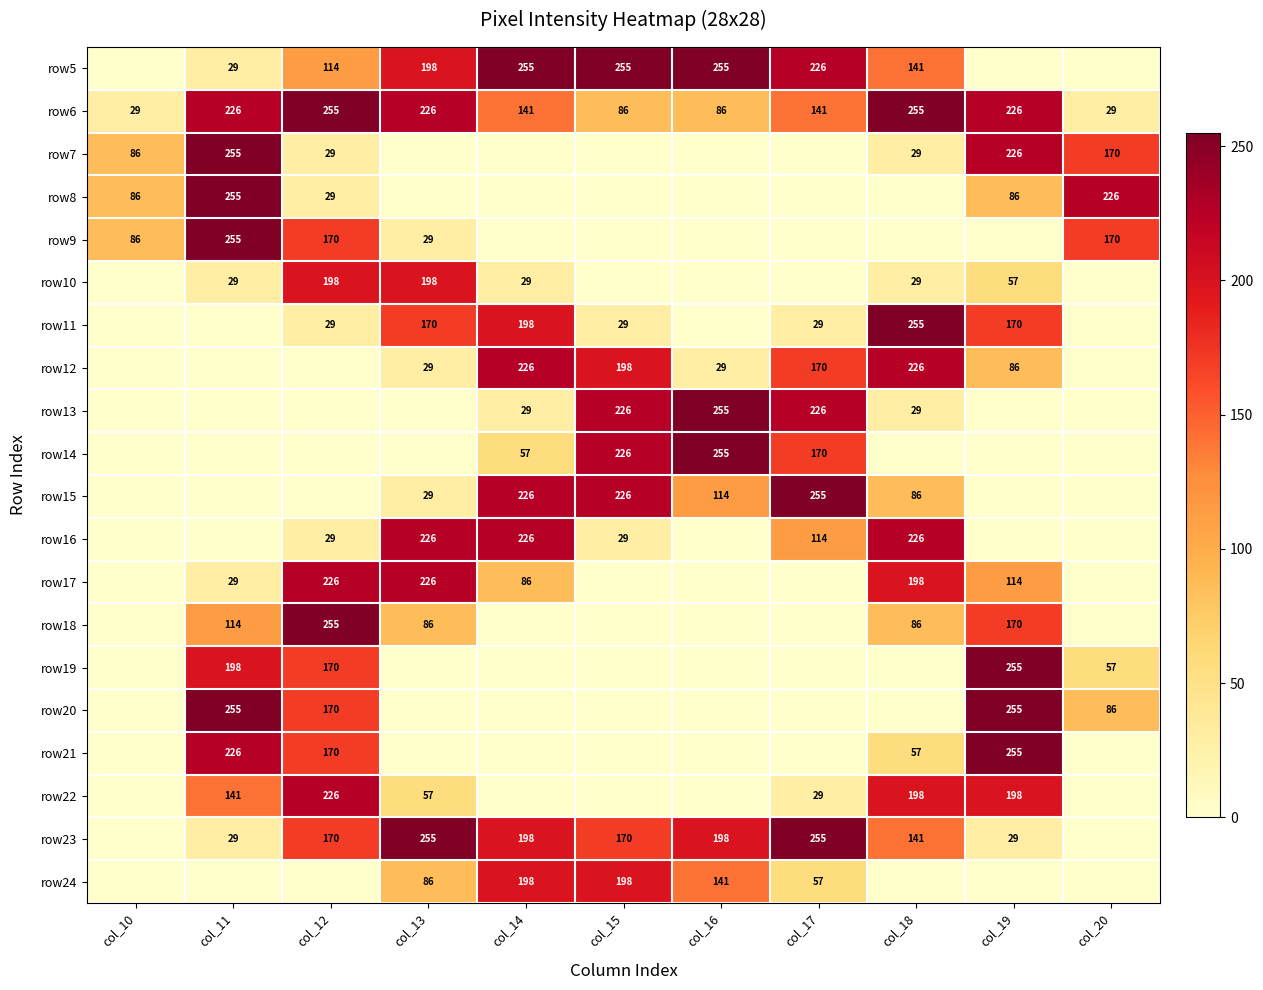

Which label corresponds to the smallest value in the chart?

col_10